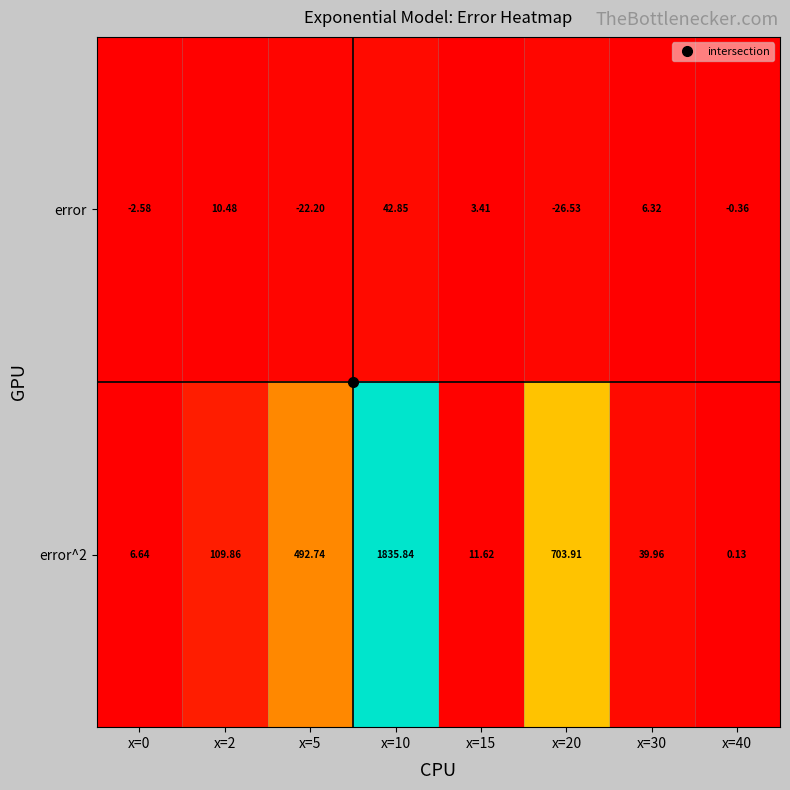

Is the value of error at x=40 greater than the value of error^2 at x=15?

No